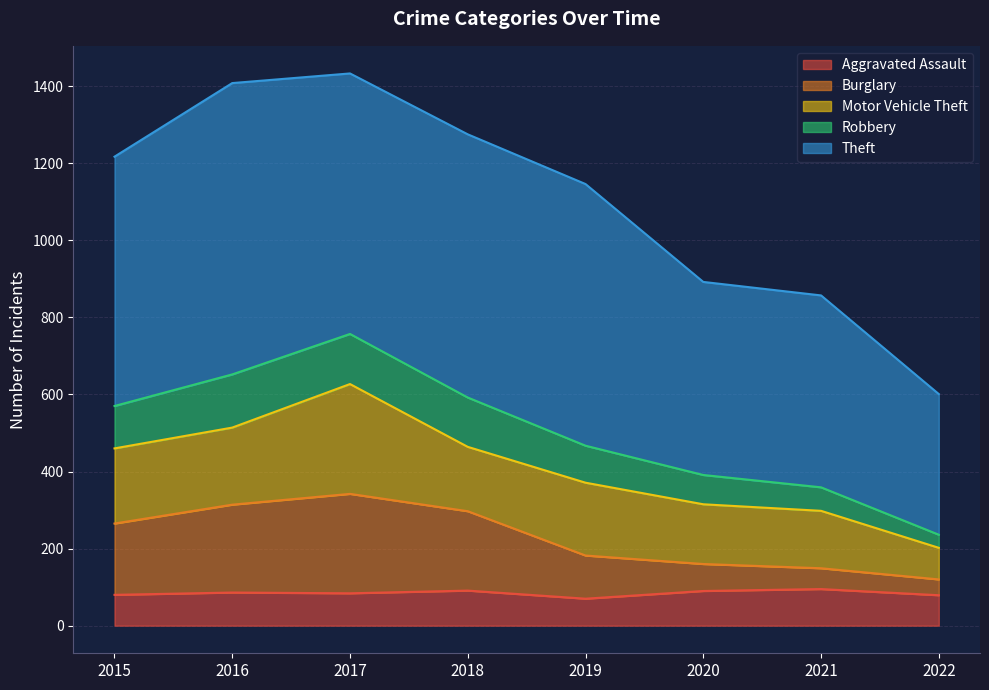

At how many categories does at least one series exceed 1362?

2